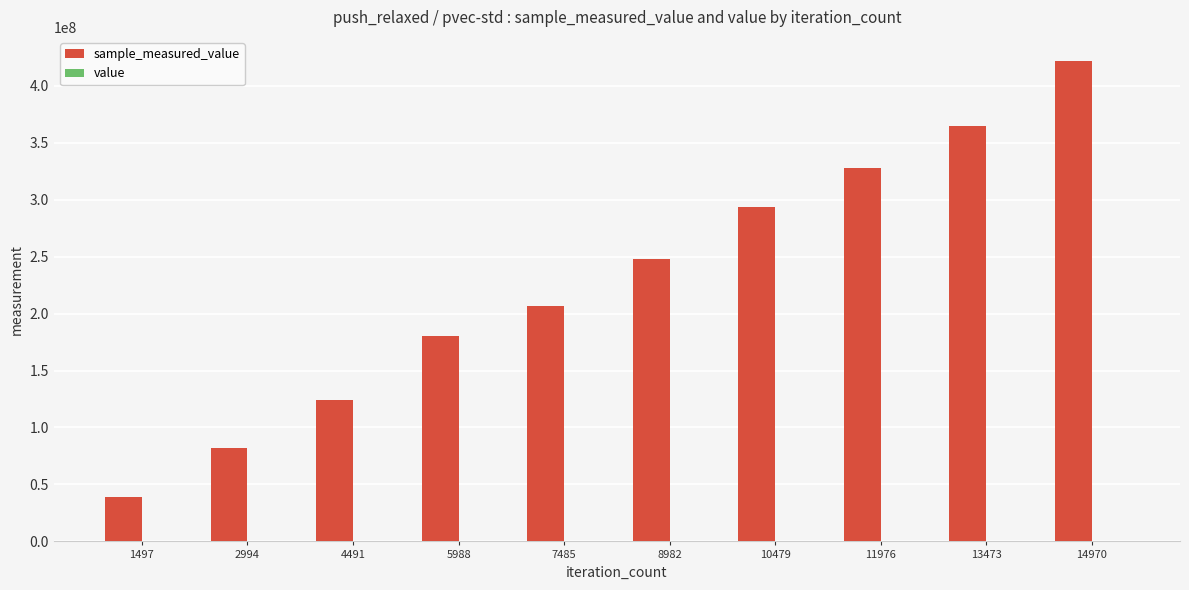

Is the value of sample_measured_value at 4491 greater than the value of value at 7485?

Yes